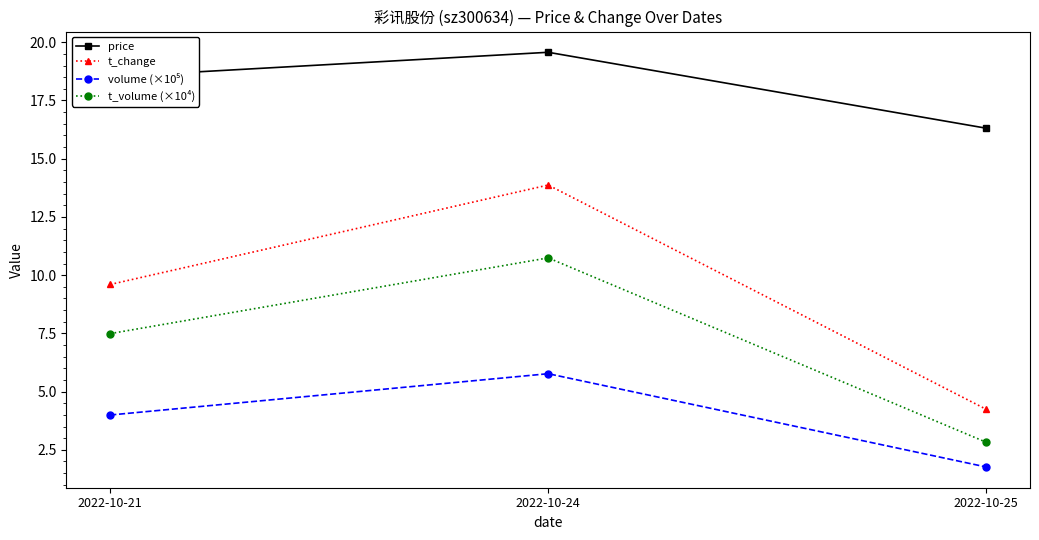

Is it true that t_volume (×10⁴) equals 2.8 at 2022-10-25?

True